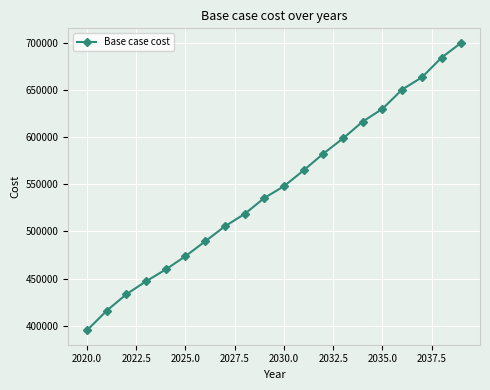

What is the value of the 13th point from the left?

582831.0